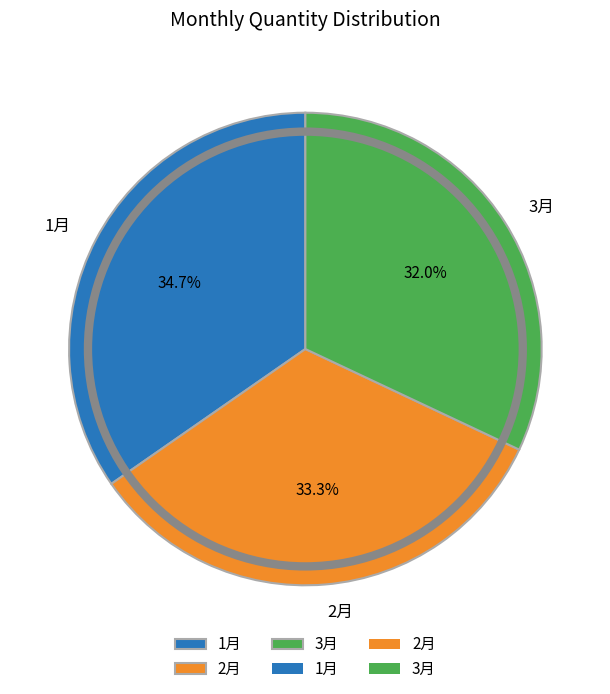

To the nearest percent, what percentage of the pie is 3月?

32%